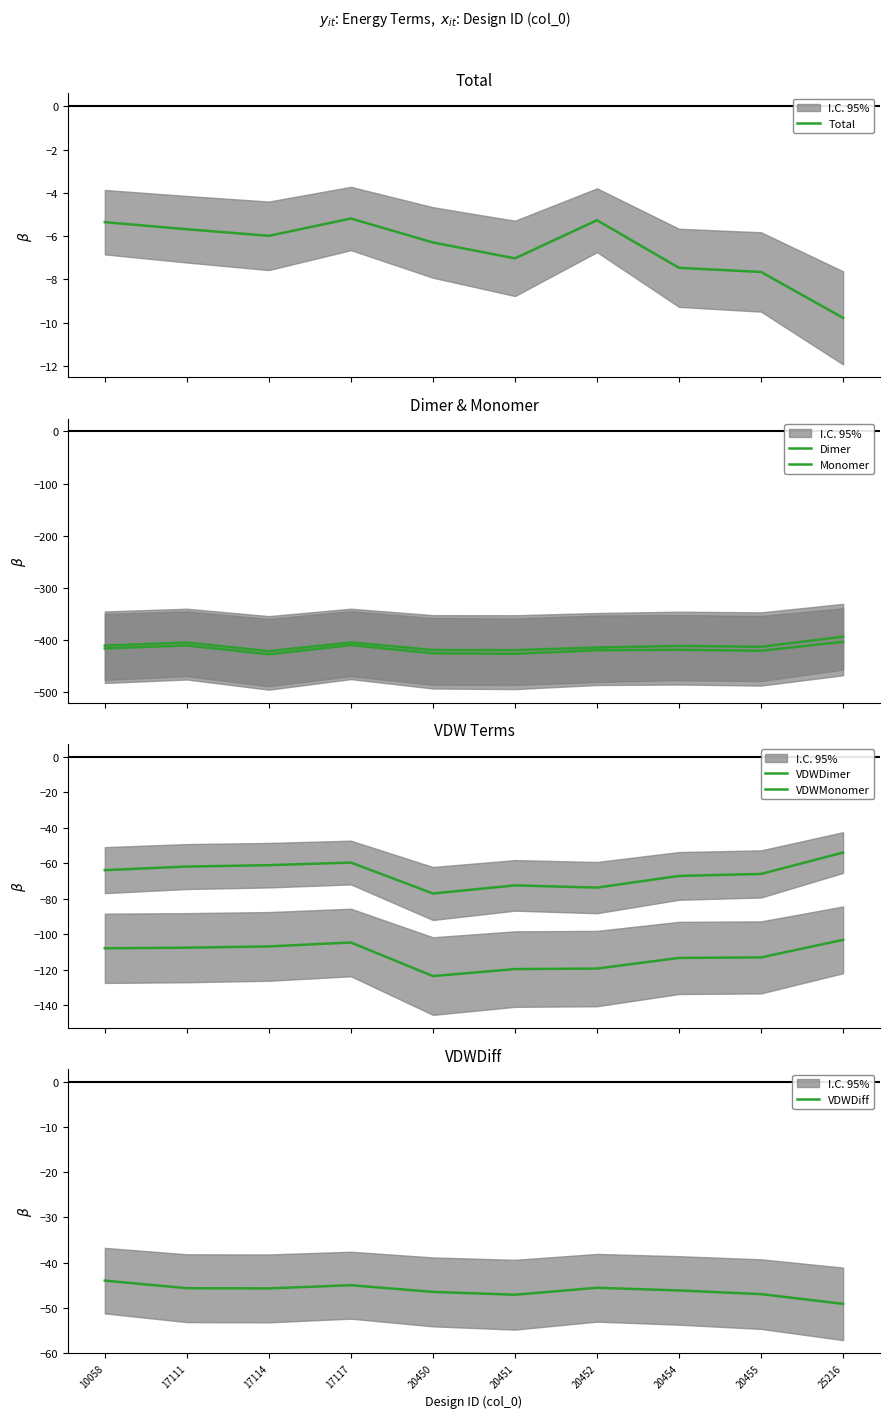

What is the value of the Monomer point at the 4th from the left?

-405.1